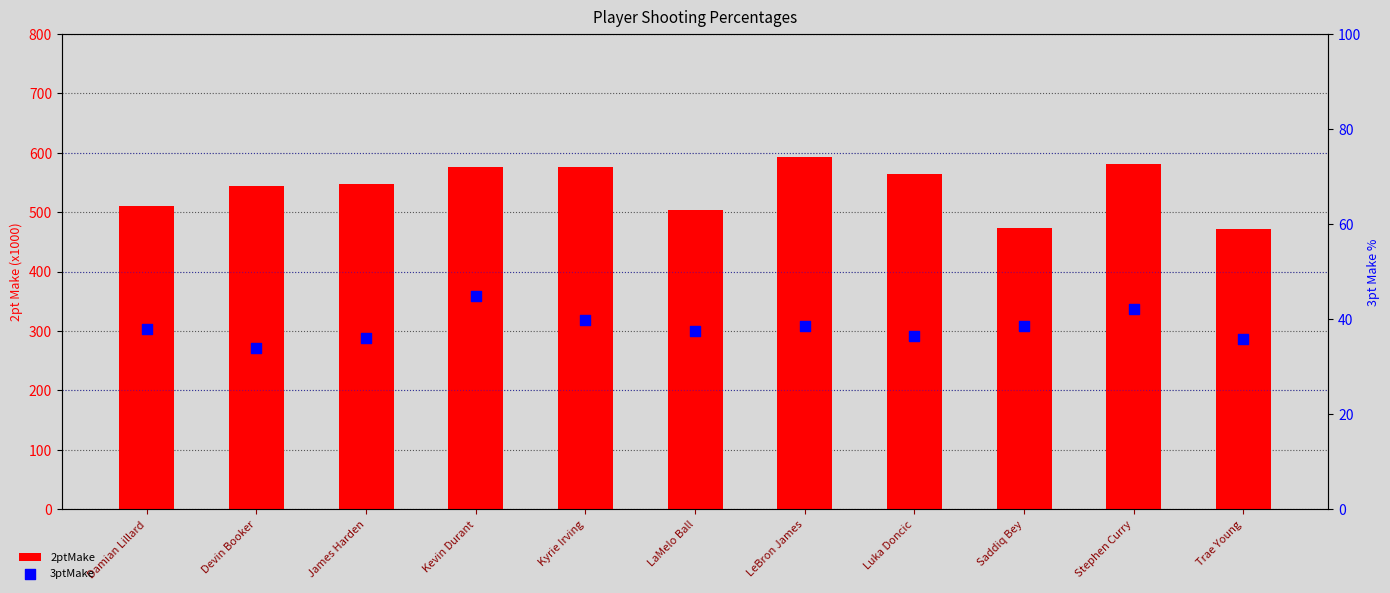

What are all the series names shown in the legend?

2ptMake, 3ptMake